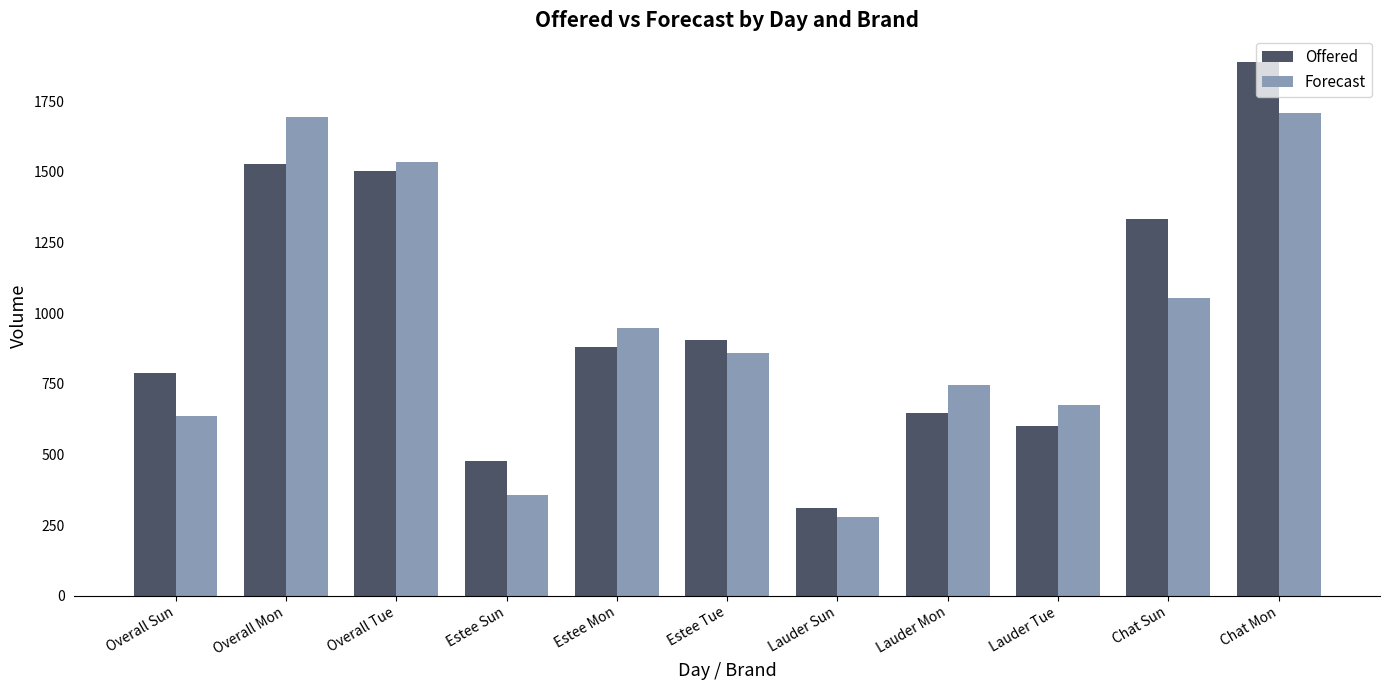

At Estee Tue, list the series in order from smallest to largest.

Forecast, Offered